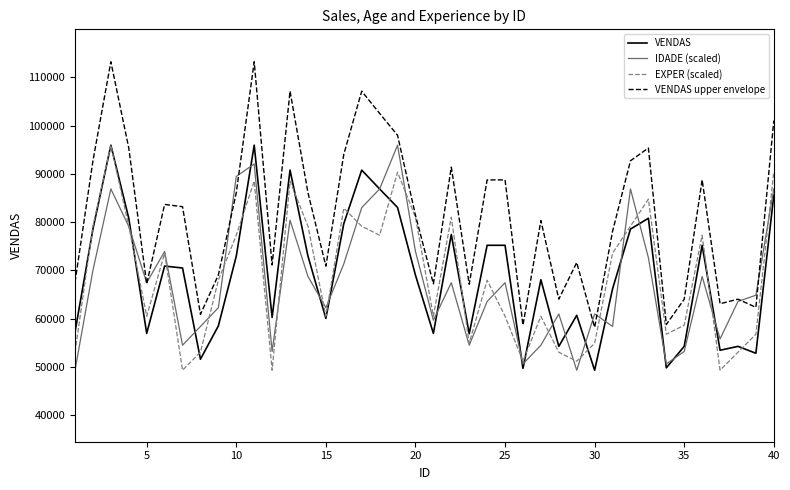

Which series has the widest spread of values?

VENDAS upper envelope